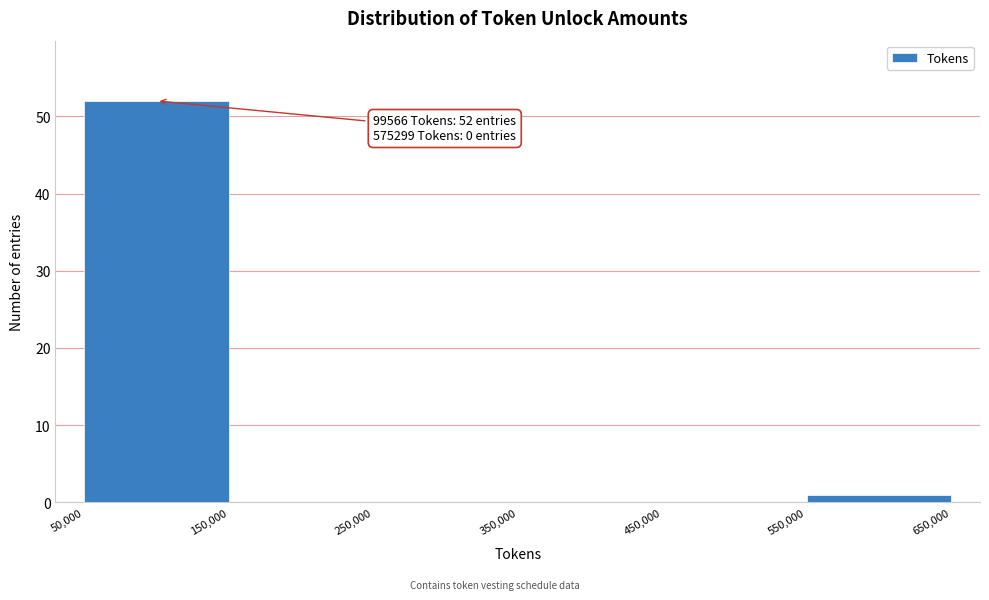

Over which range of the x-axis is the bar tallest?

50,000 to 150,000